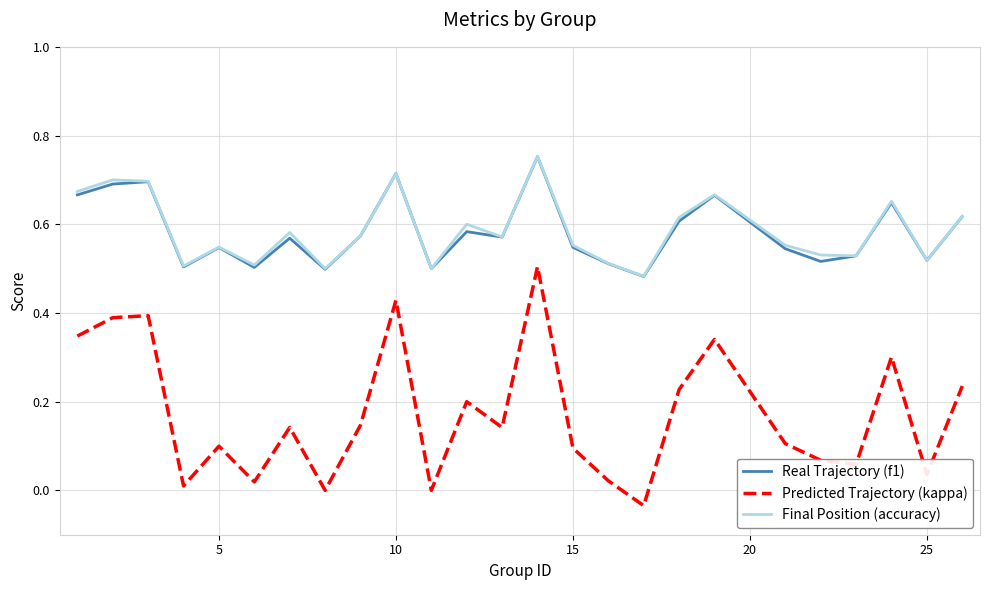

True or false: Final Position (accuracy) and Predicted Trajectory (kappa) cross at least once.

False